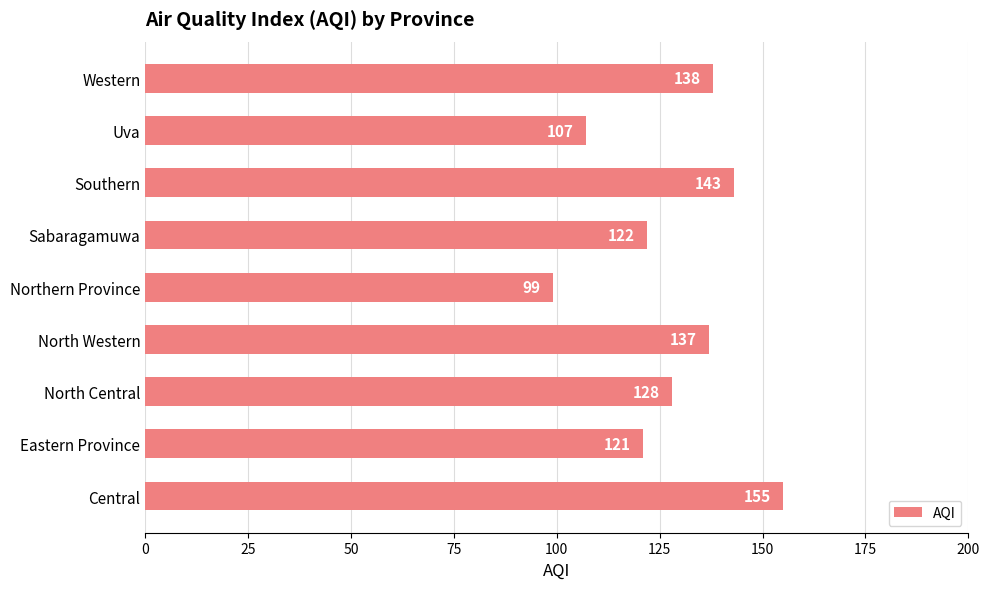

List the labels in order of value, largest first.

Central, Southern, Western, North Western, North Central, Sabaragamuwa, Eastern Province, Uva, Northern Province